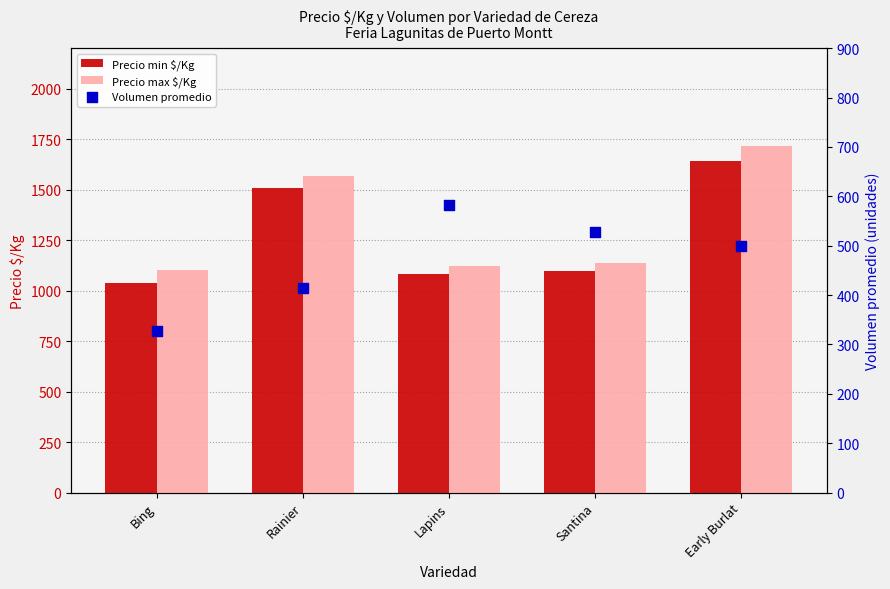

At which category is the sum across all series the highest?

Early Burlat